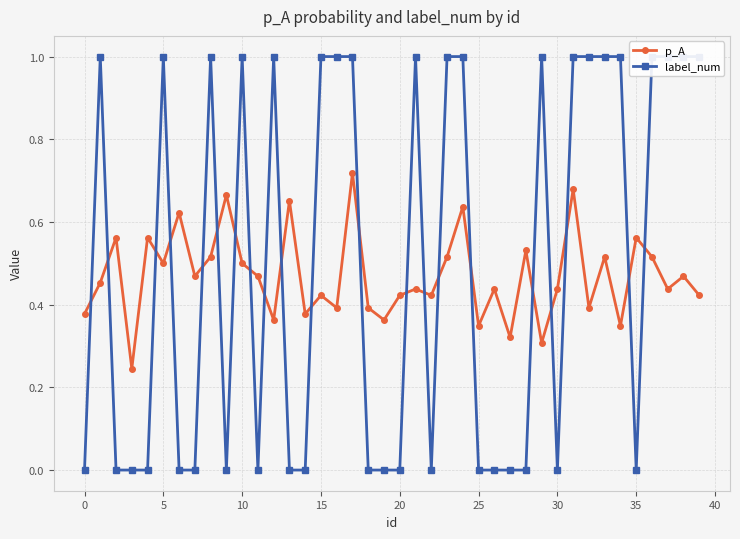

Which series has the largest total across all categories?

label_num